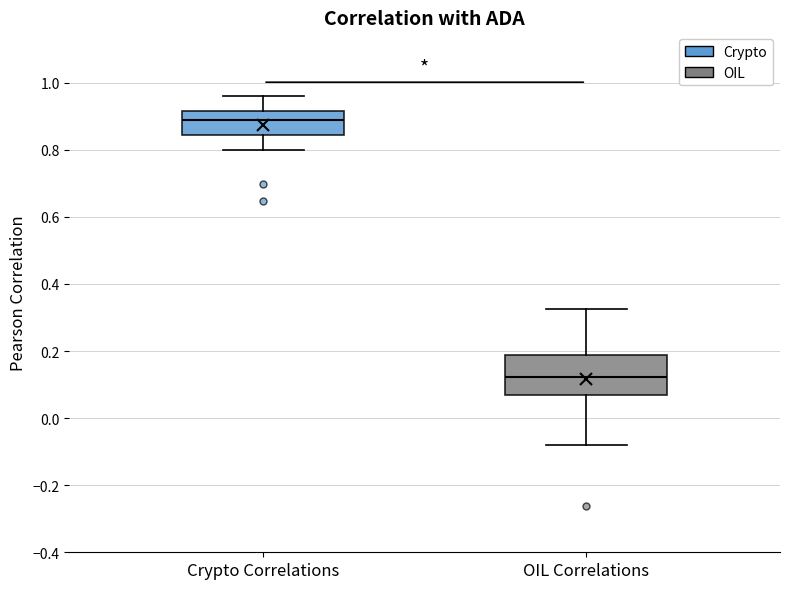

Which box's median line is the highest?

Crypto Correlations